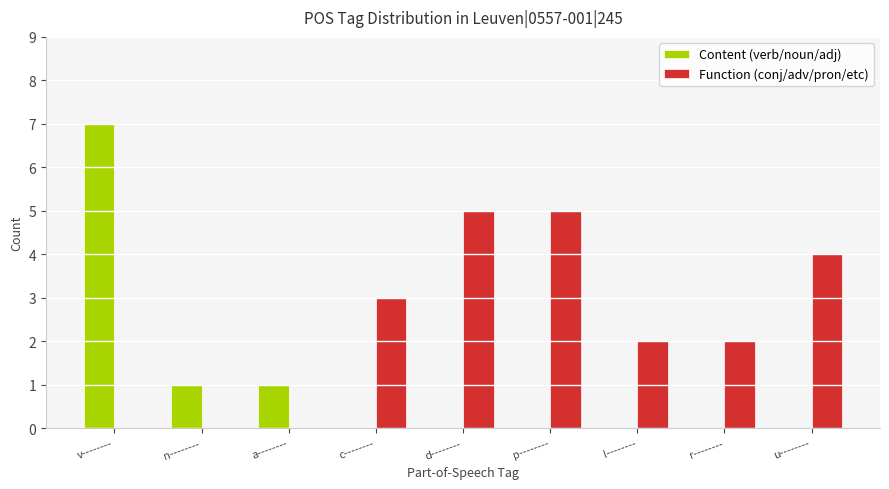

Which series changed the most between a-------- and u--------?

Function (conj/adv/pron/etc)